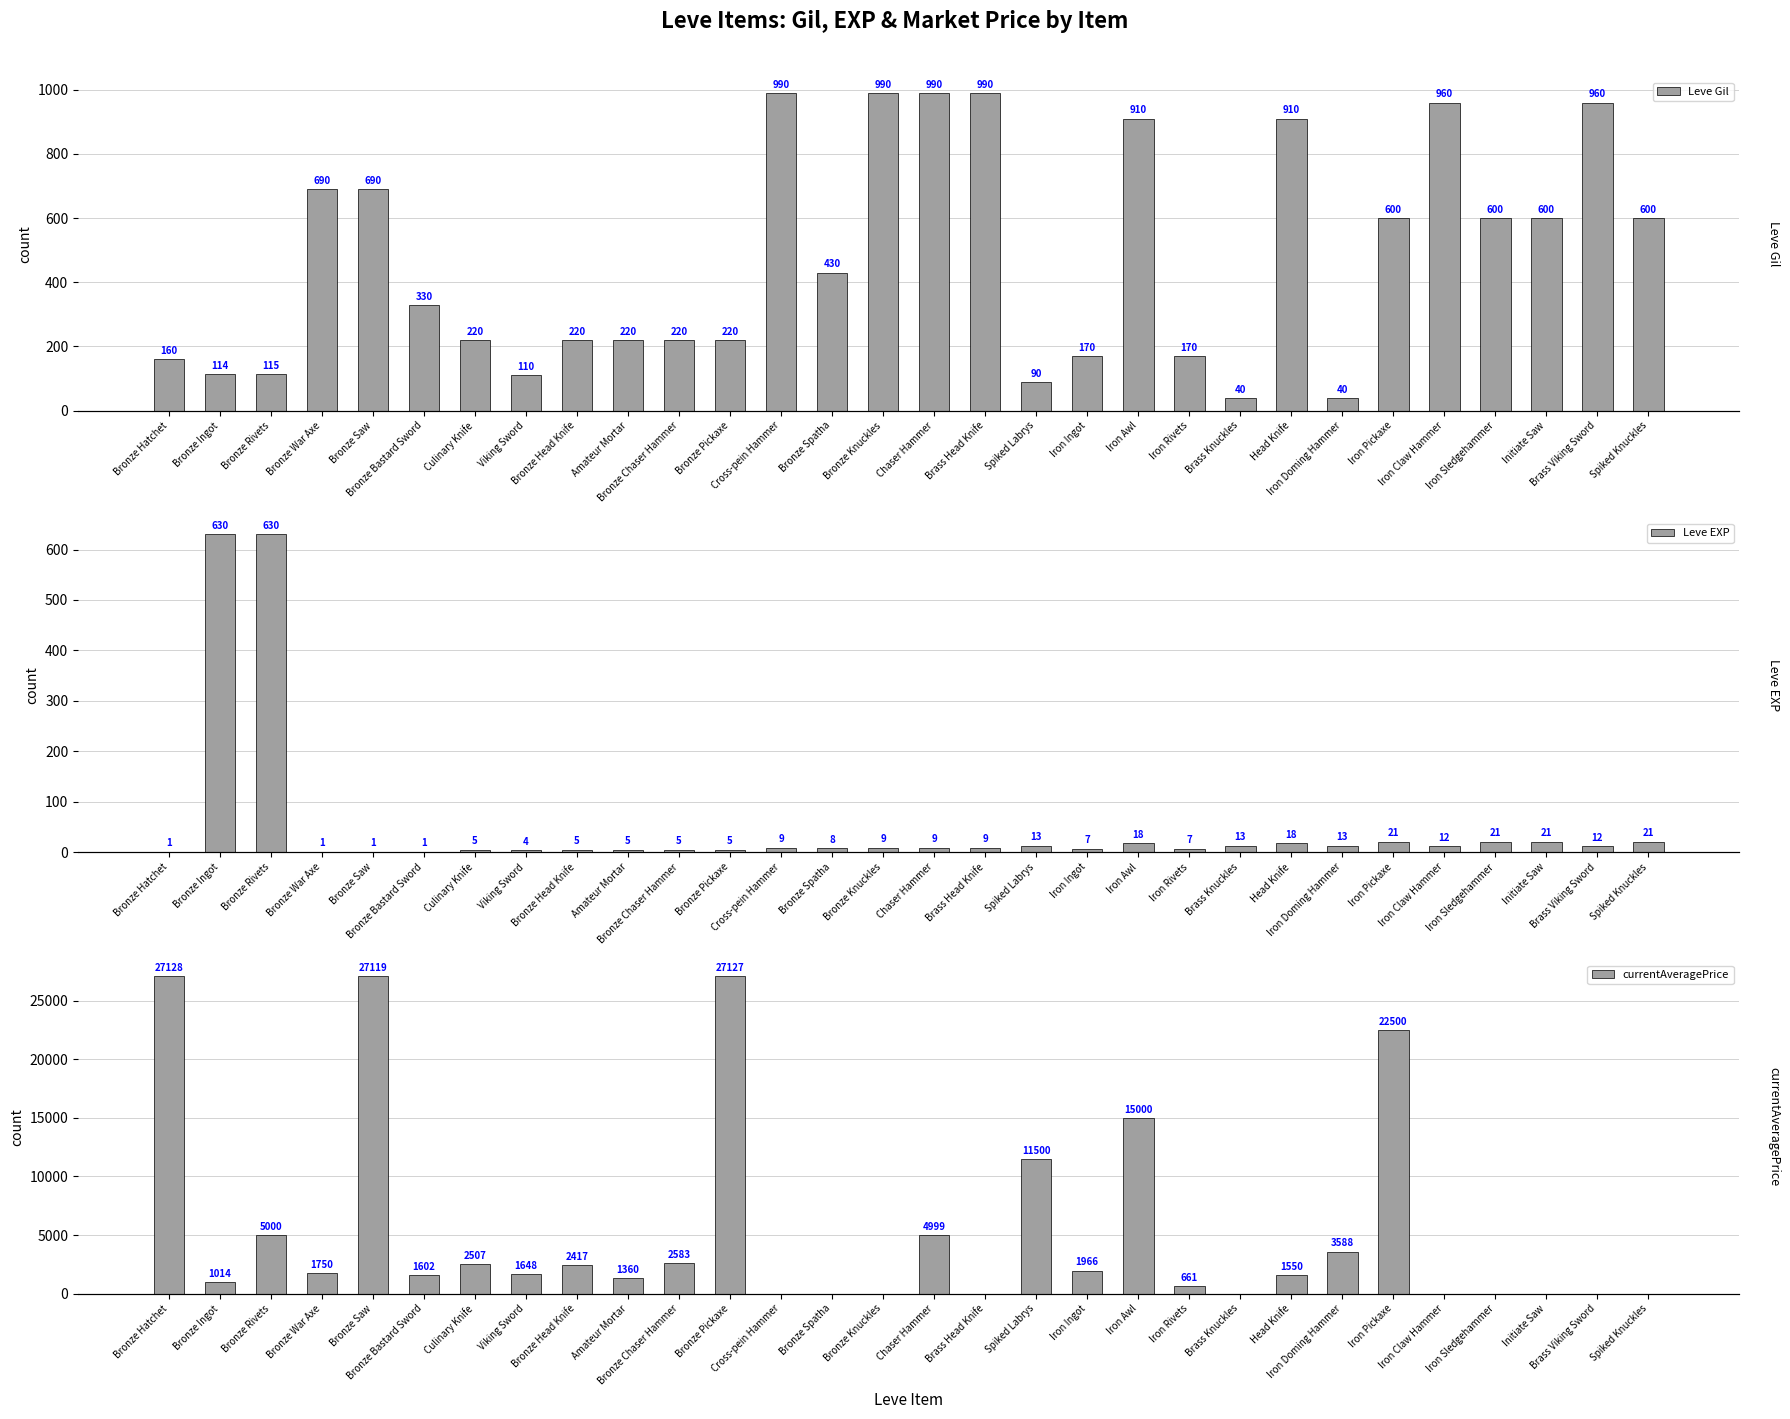

What is the difference between the maximum and minimum values in the Leve EXP series?

629